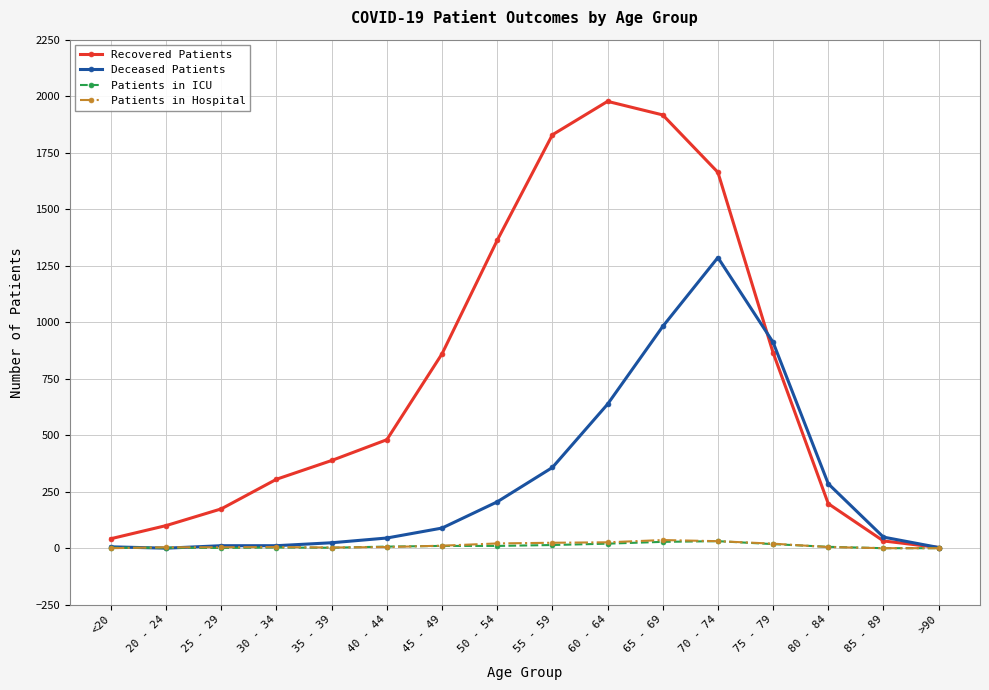

True or false: Recovered Patients has more than 2 points higher than both neighbors.

False